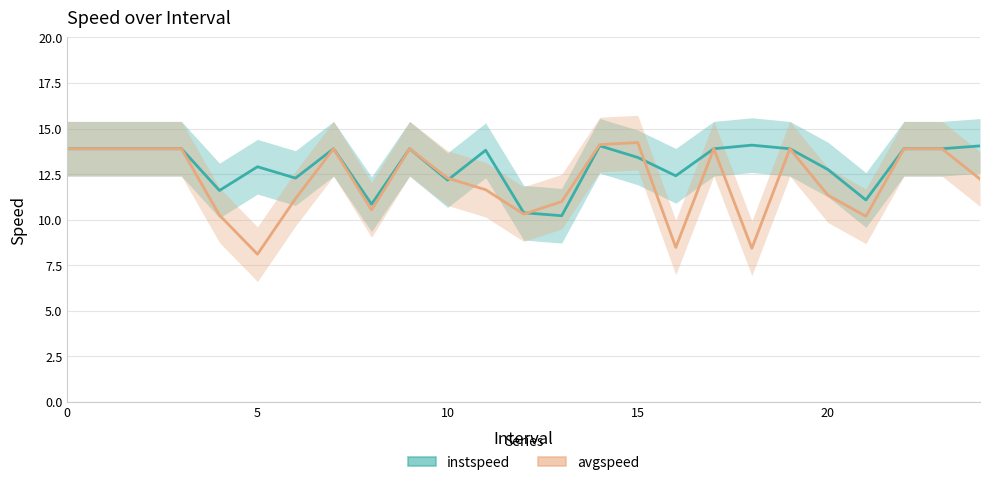

What is the difference between the avgspeed values at 16 and 21?

1.7